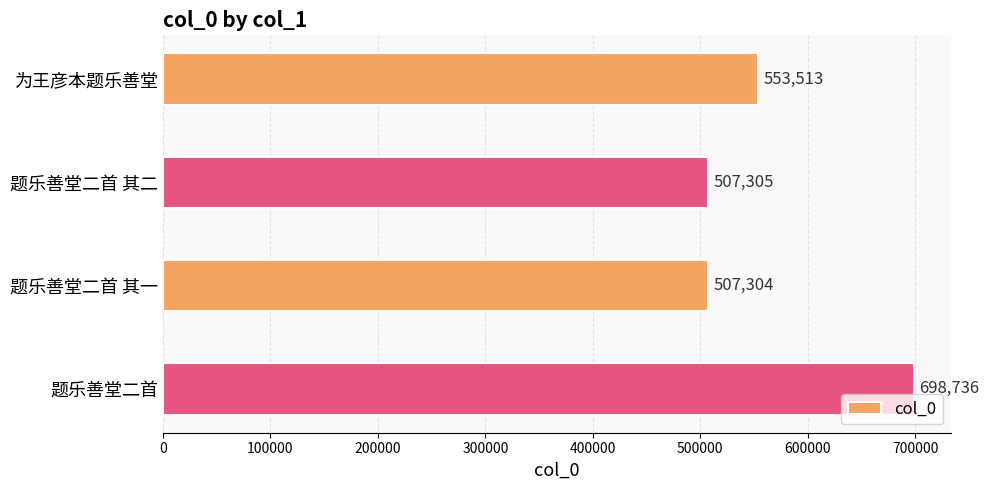

Rank the categories by value from lowest to highest.

题乐善堂二首 其一, 题乐善堂二首 其二, 为王彦本题乐善堂, 题乐善堂二首